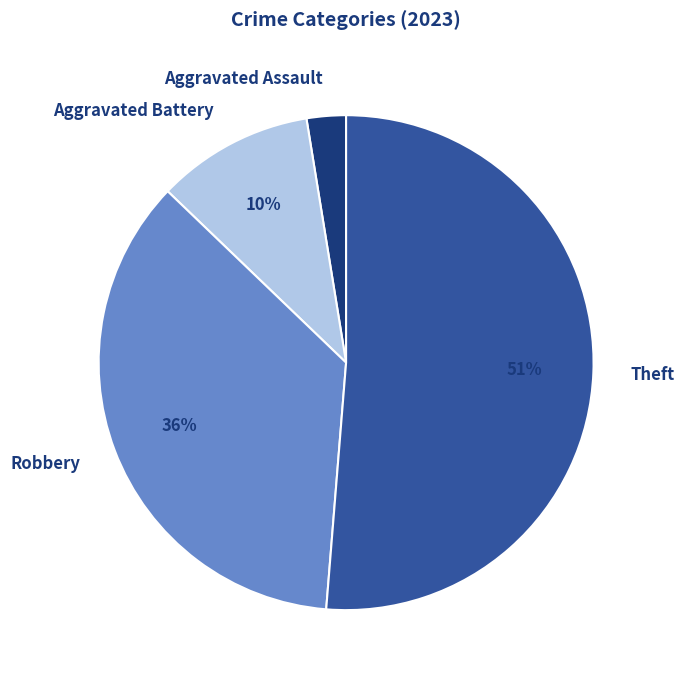

Count the number of slices in the pie.

4